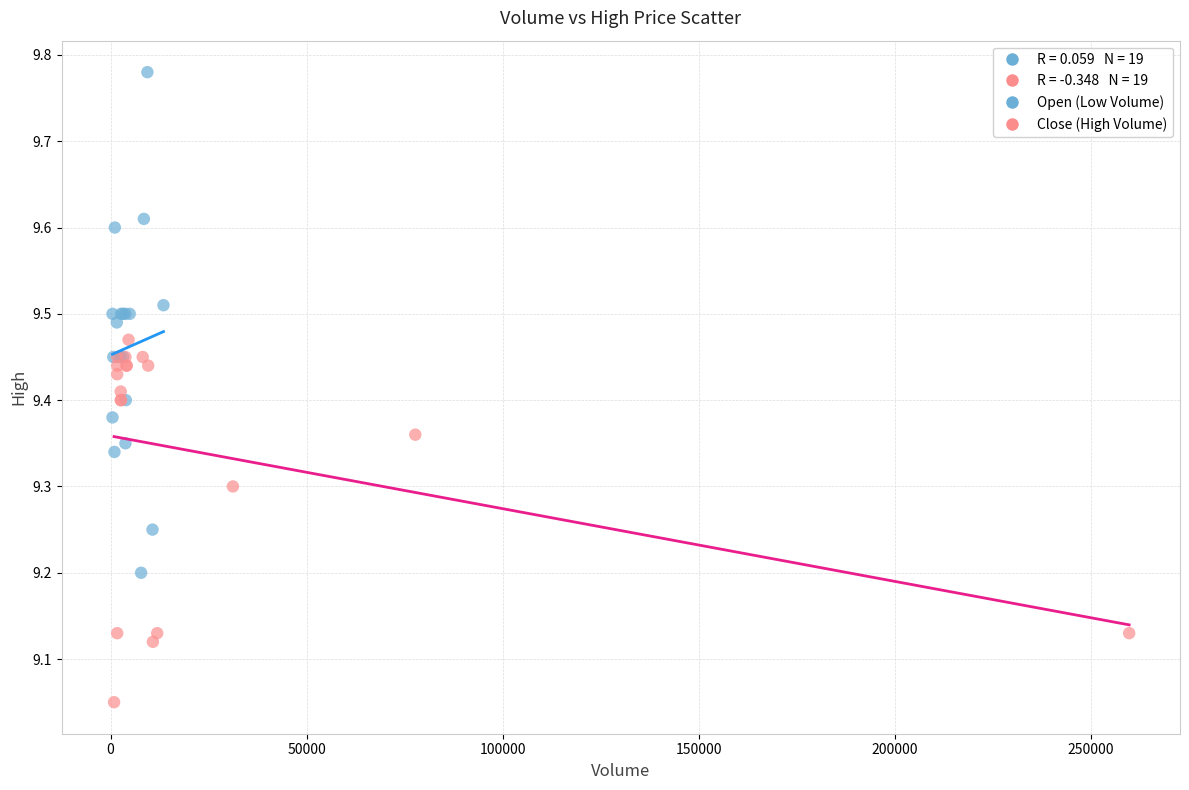

Which series has the widest spread of Y values?

Open (Low Volume)